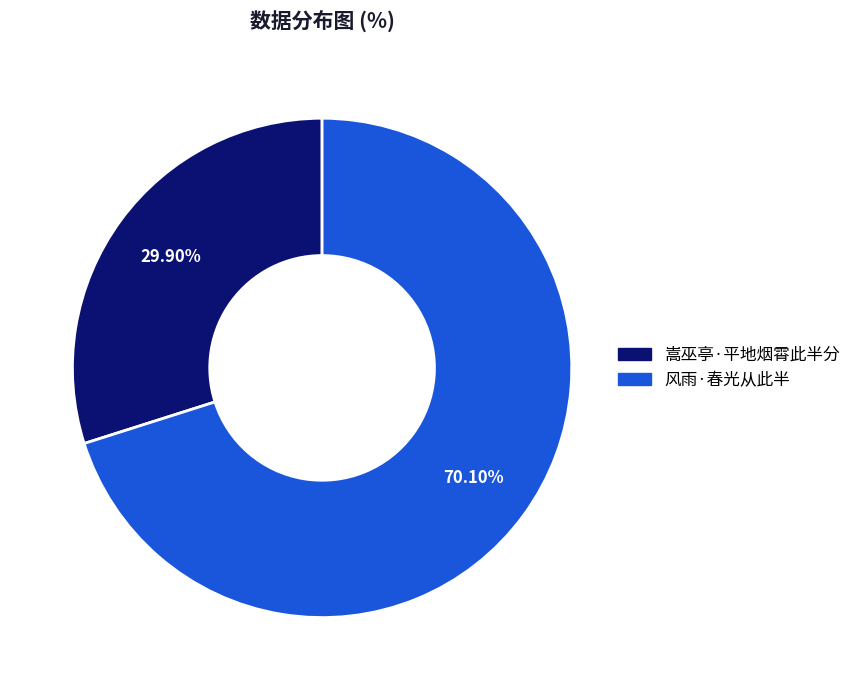

What percentage is the 风雨·春光从此半 slice, to the nearest percent?

70%